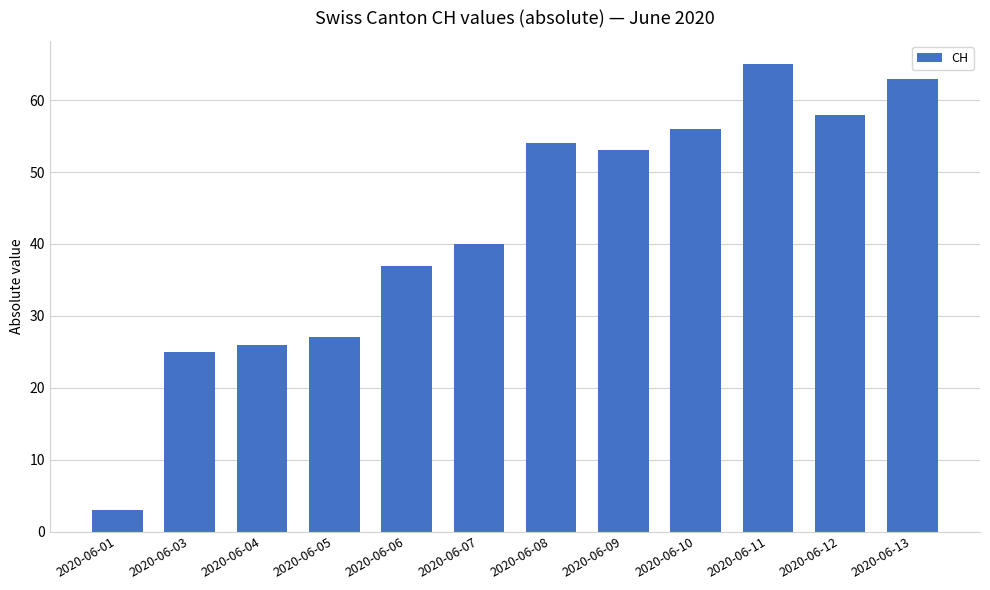

Rank the categories by value from highest to lowest.

2020-06-11, 2020-06-13, 2020-06-12, 2020-06-10, 2020-06-08, 2020-06-09, 2020-06-07, 2020-06-06, 2020-06-05, 2020-06-04, 2020-06-03, 2020-06-01